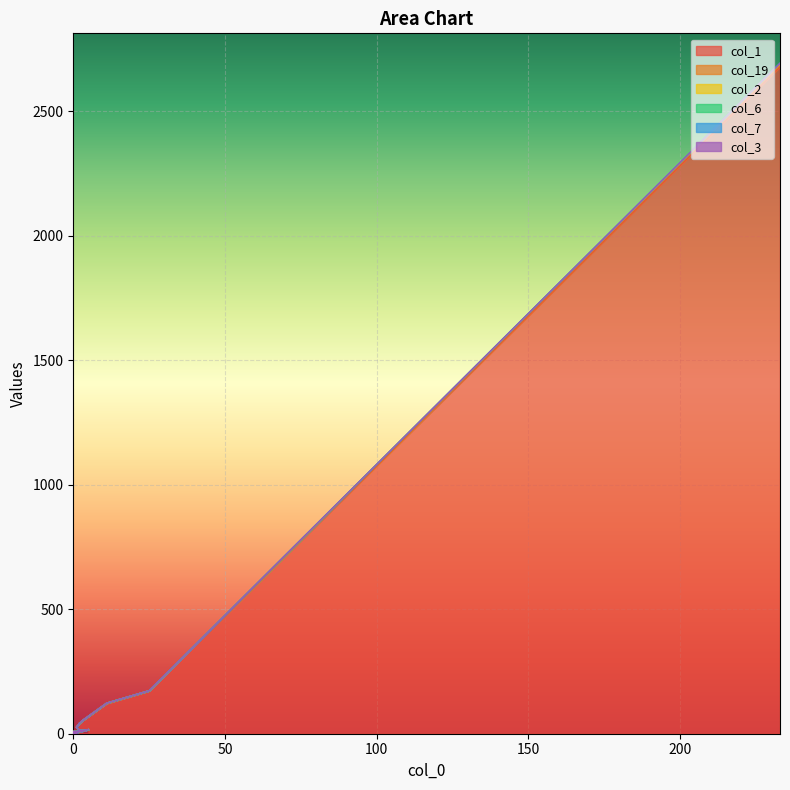

What is the value of the col_2 point at the 4th from the left?

53